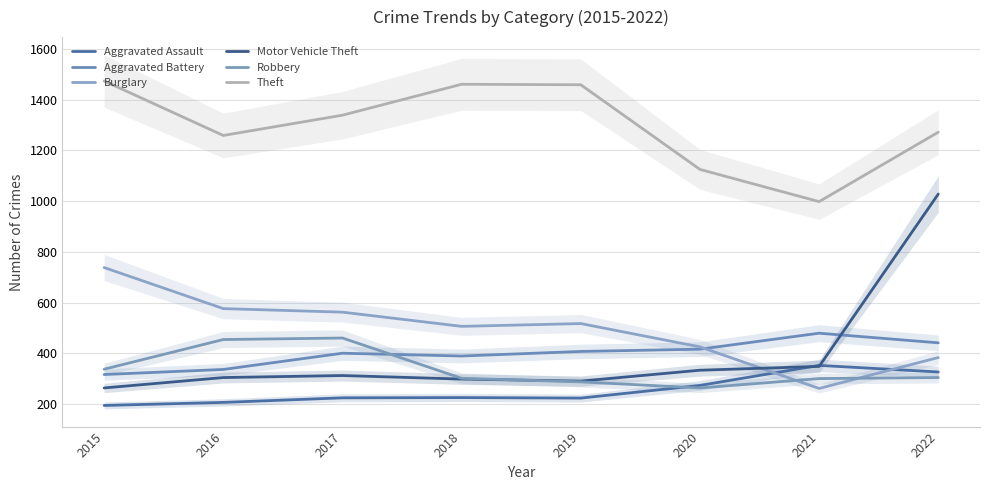

Which category has the lowest value in the Robbery series?

2020